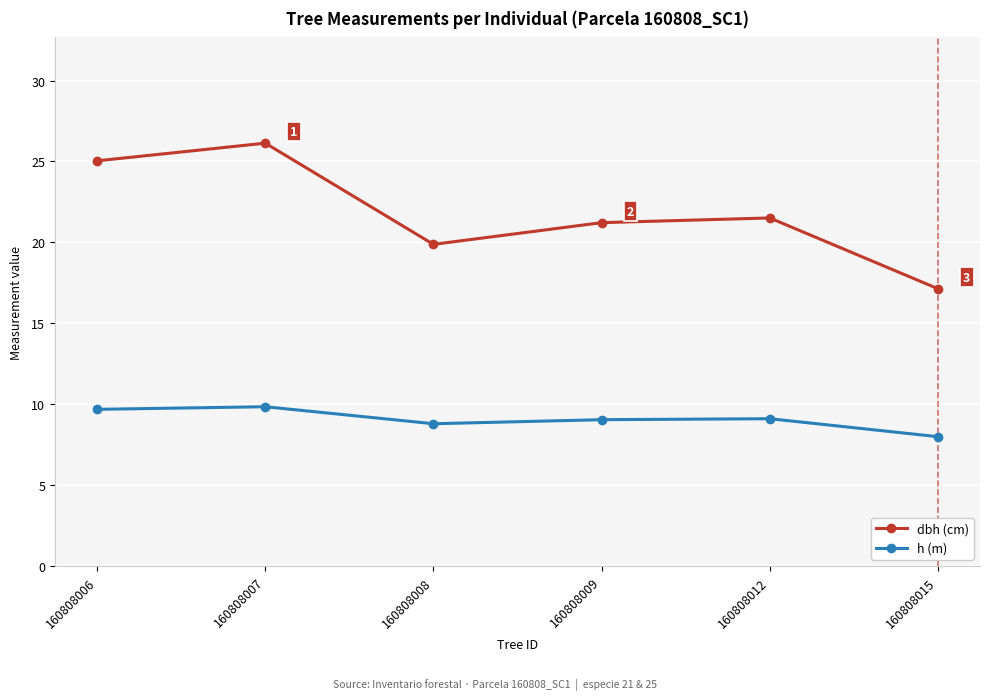

Is it true that dbh (cm) equals 11.4 at 160808006?

False